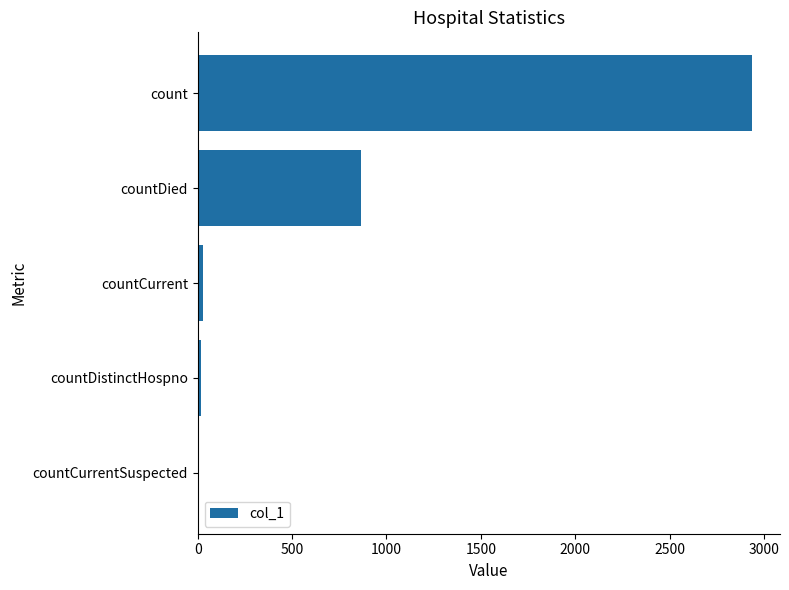

Which has a higher value, countDistinctHospno or countDied?

countDied